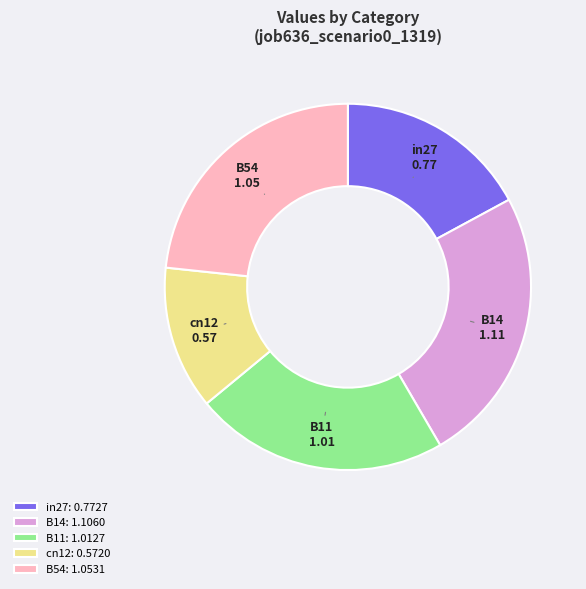

How many segments does this pie chart have?

5